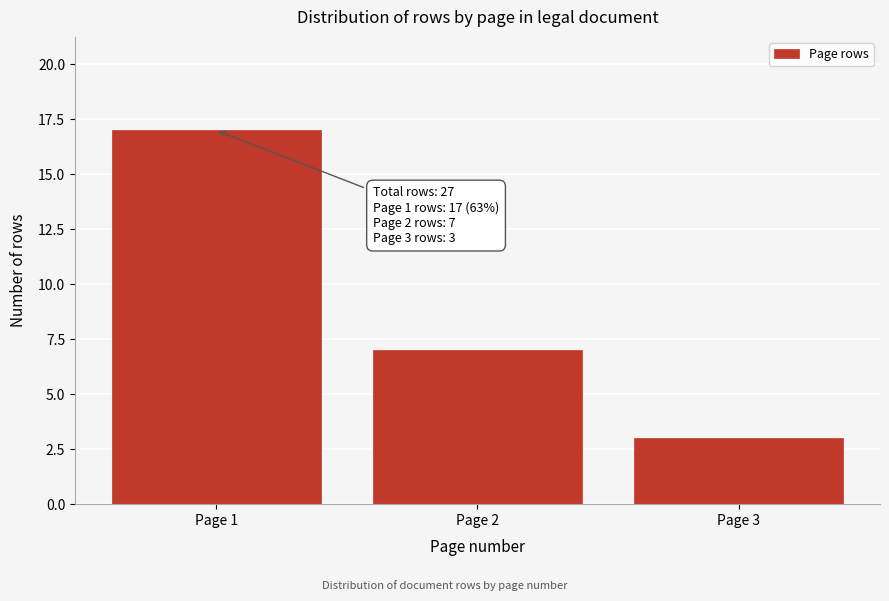

Reading right to left, what are all the values shown in this chart?

Page 3=3	Page 2=7	Page 1=17